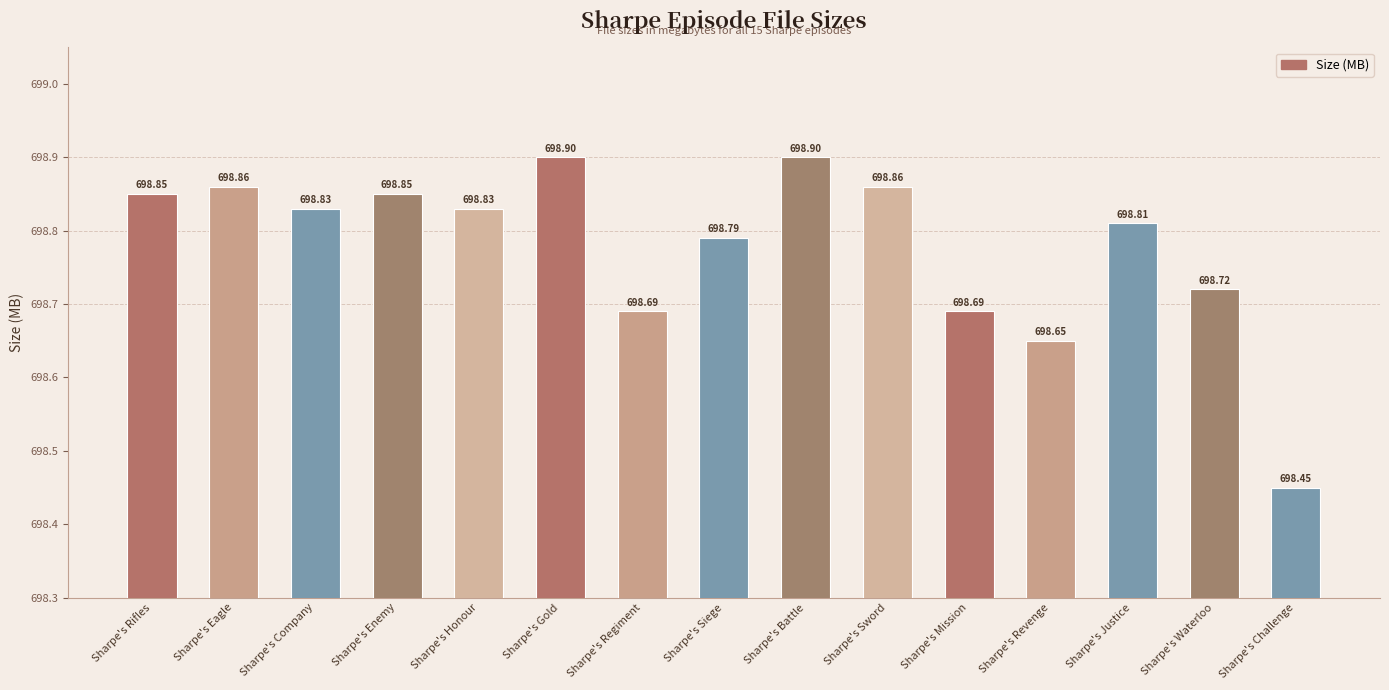

Is it true that the value at Sharpe's Waterloo is 698.7?

True